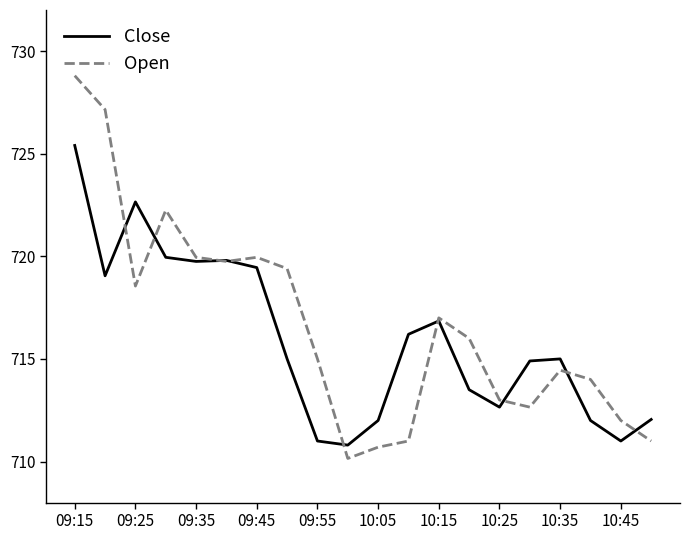

What is the highest value of the Close series?

725.4